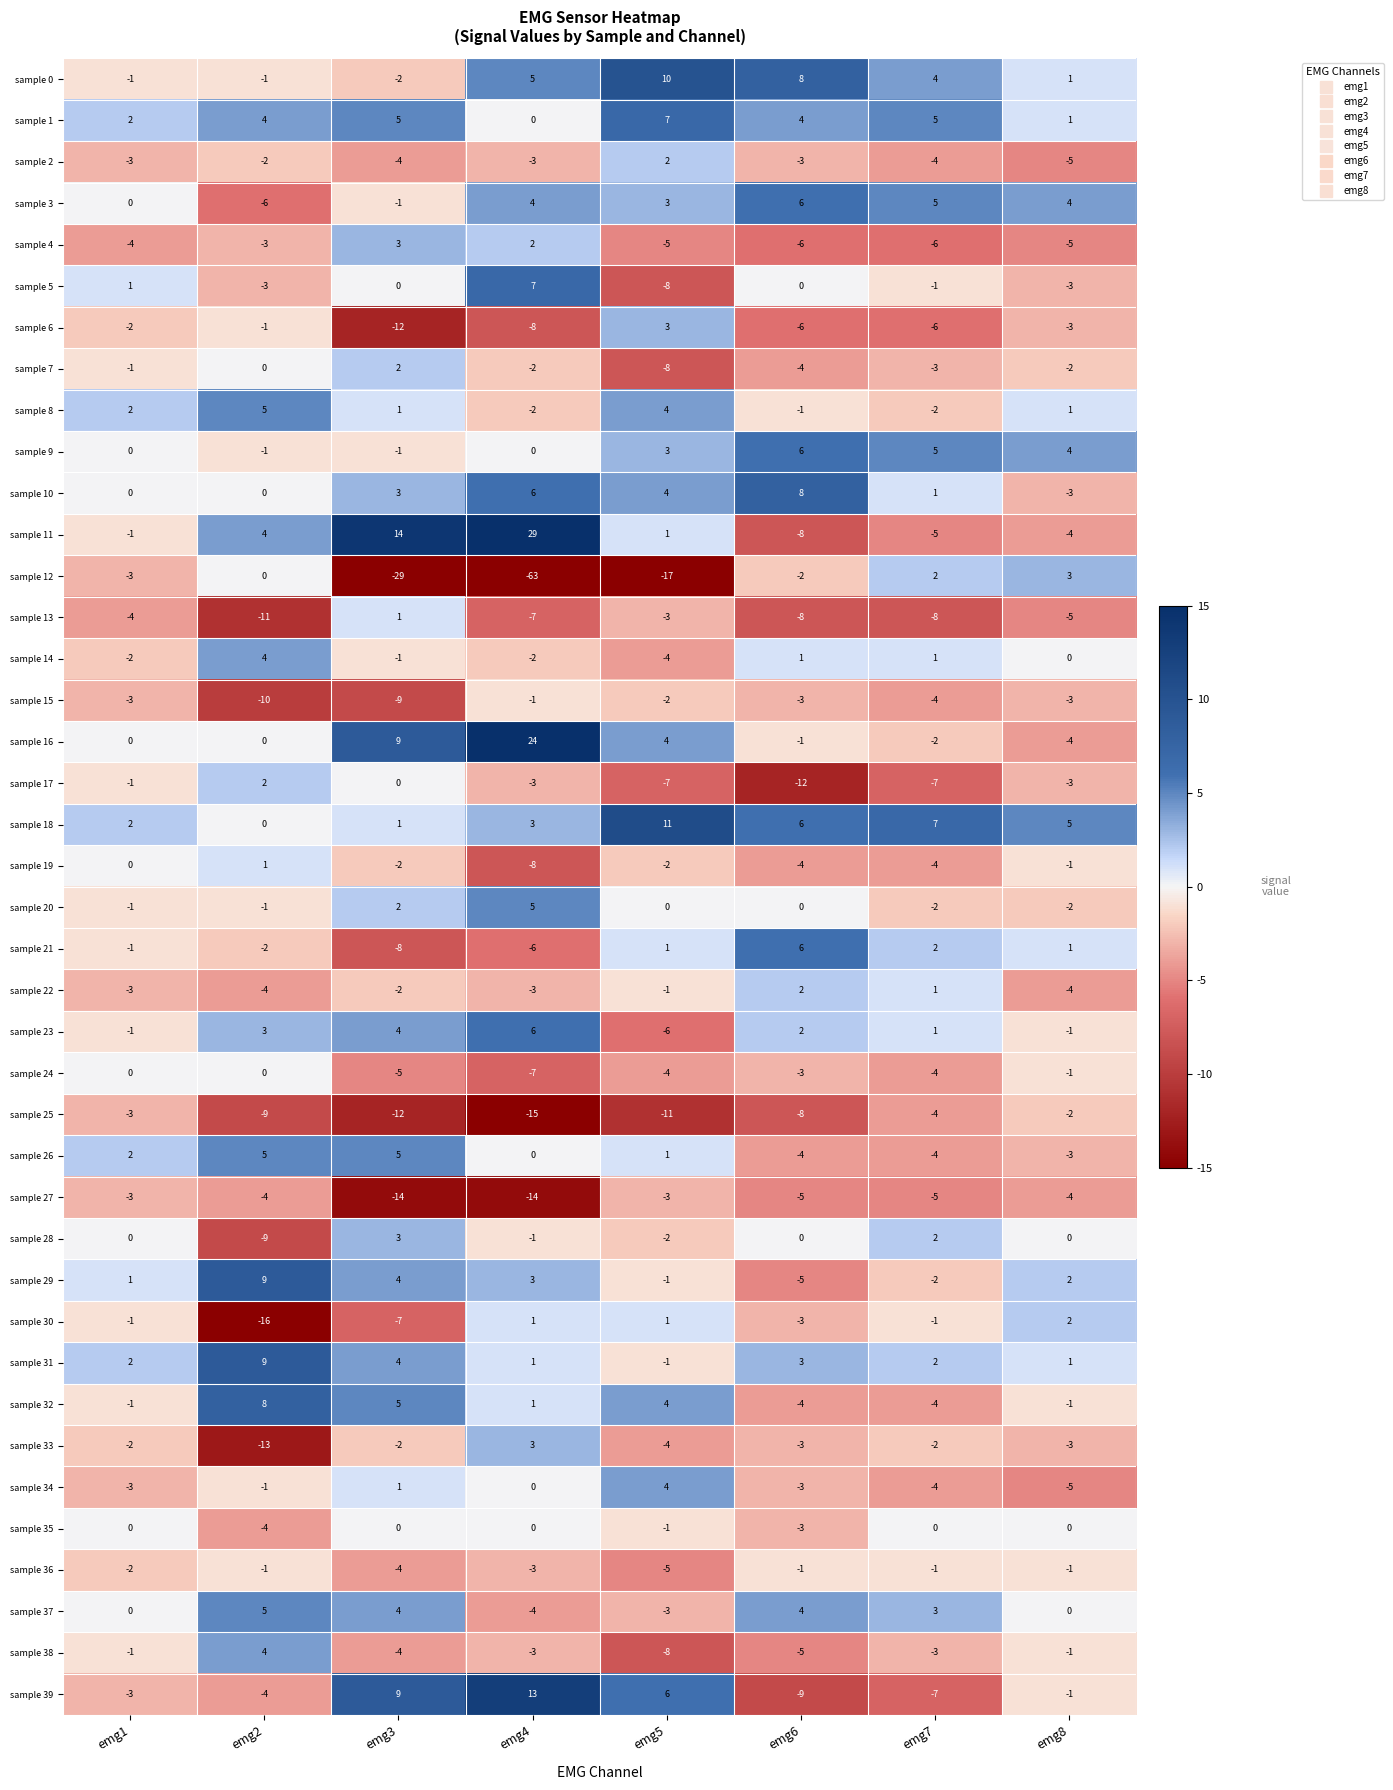

What is the difference between the highest and lowest values at emg8?

10